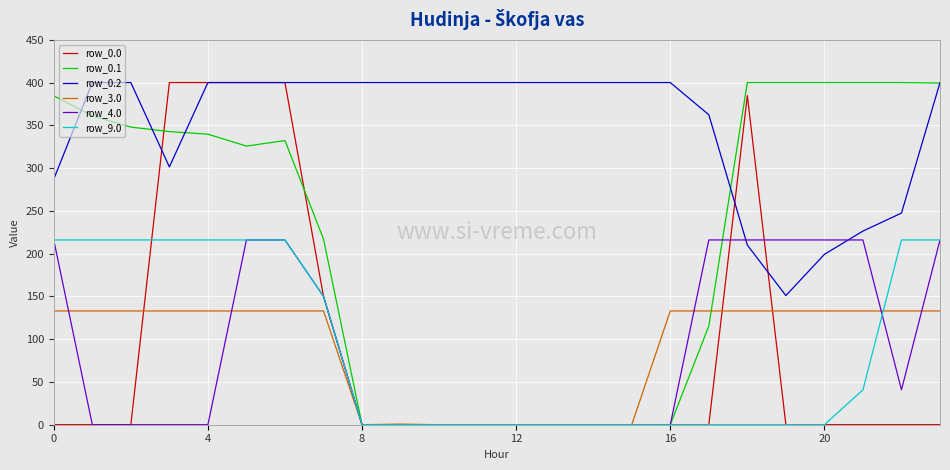

True or false: row_0.2 and row_9.0 intersect in this chart.

False